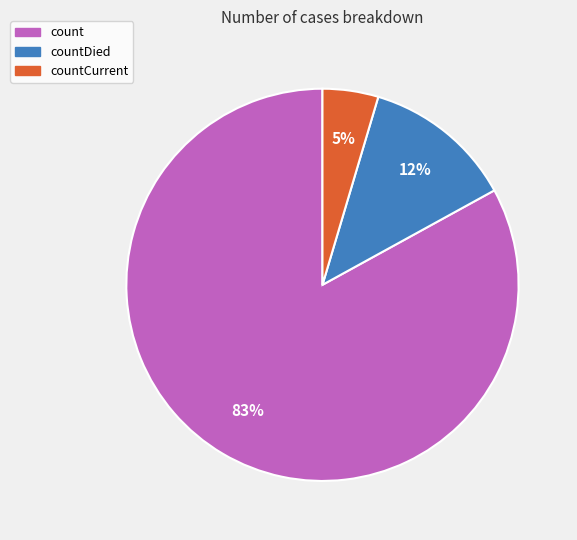

True or false: count accounts for 74% of the total.

False